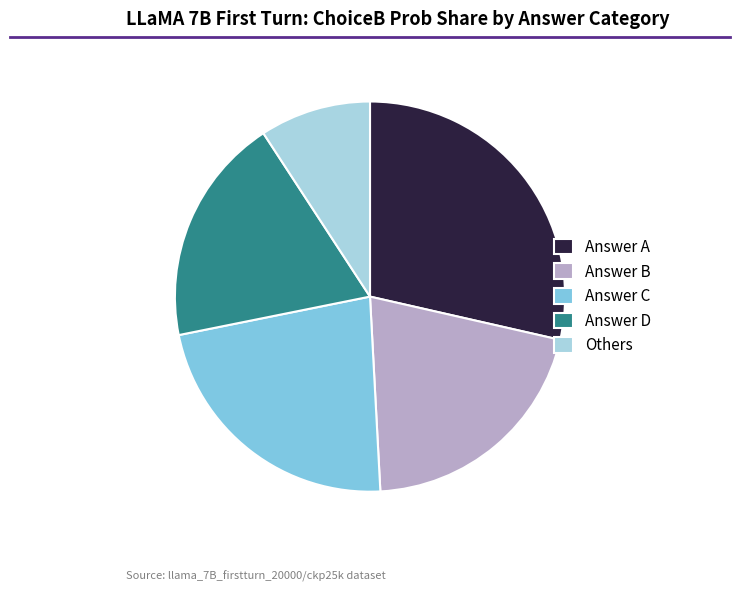

Is Answer D the majority of the pie?

No